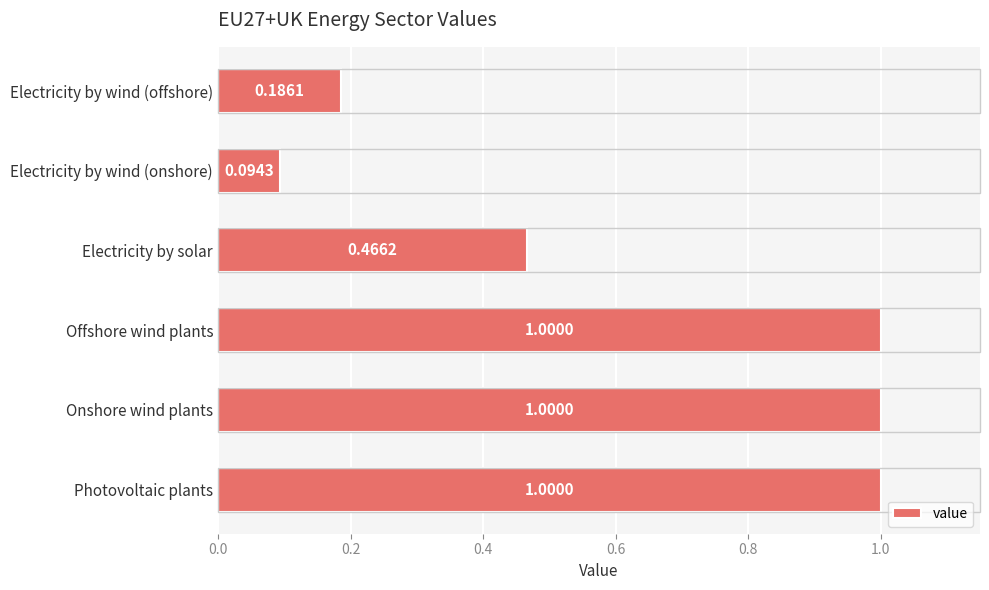

Between Electricity by wind (offshore) and Photovoltaic plants, which is larger?

Photovoltaic plants